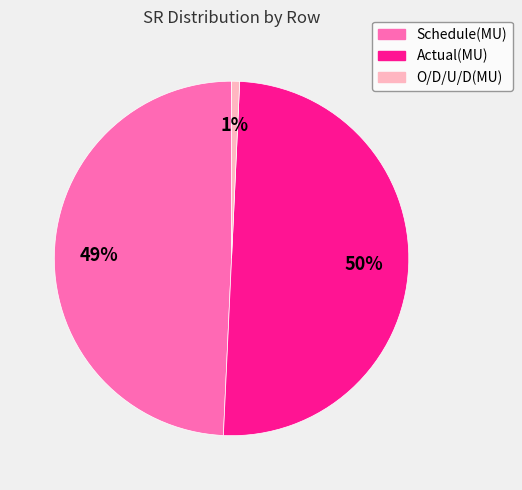

Is O/D/U/D(MU) the majority of the pie?

No